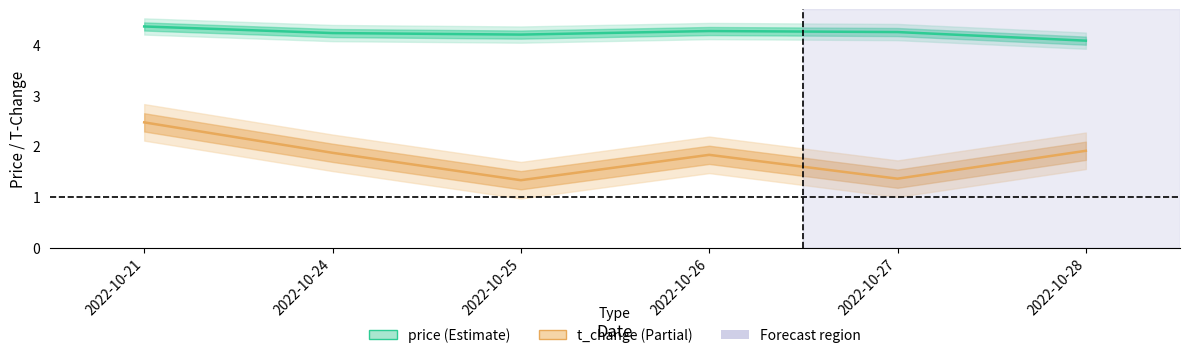

Which category has the highest value in the t_change series?

2022-10-21